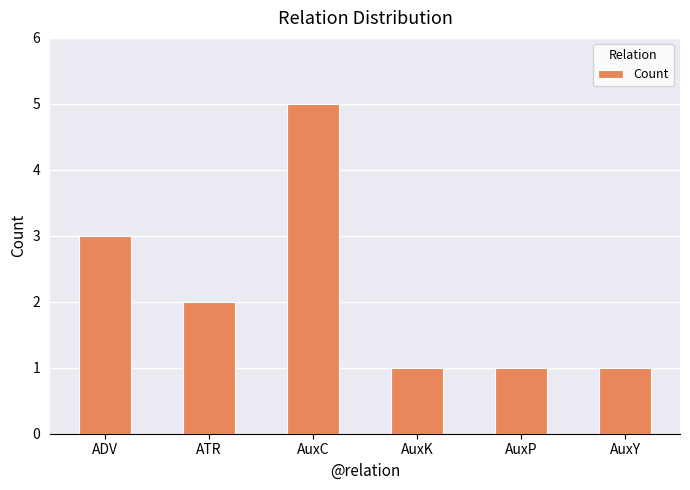

The chart shows a value of 2 at ADV. True or false?

False